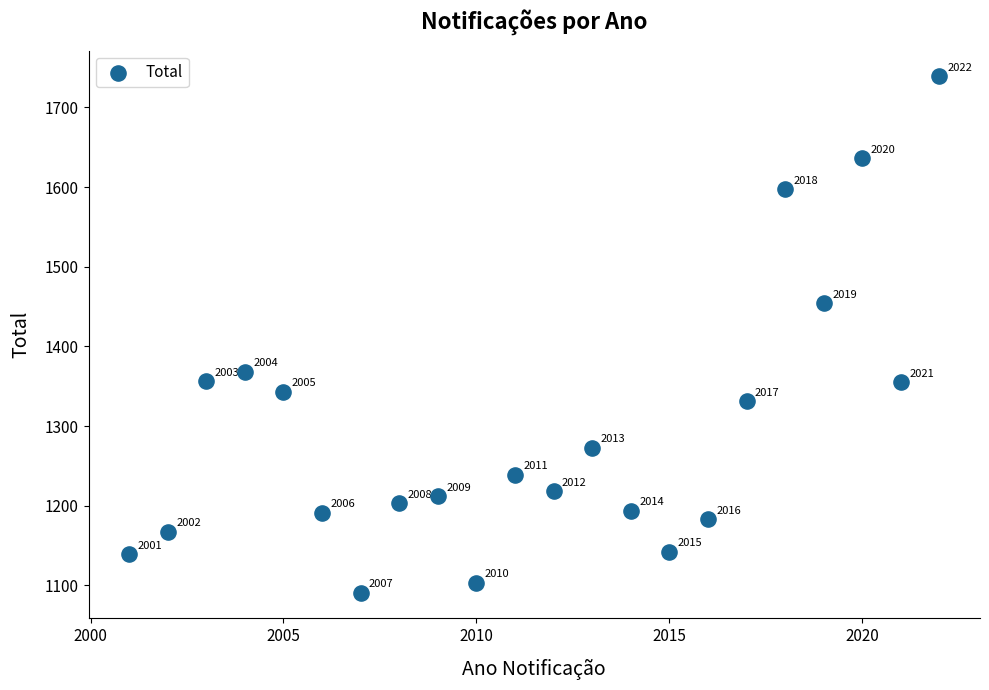

What Y value in the scatter plot is closest to 1415?

1454